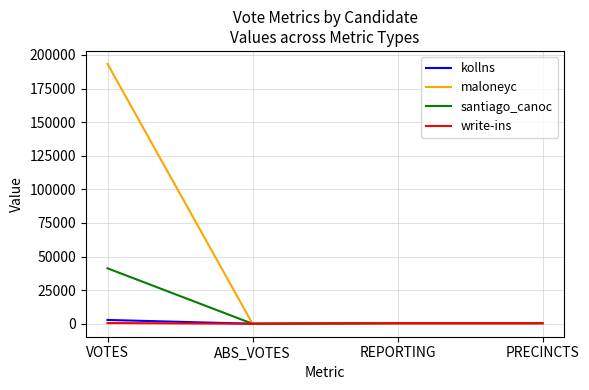

Which series has the largest range (max minus min)?

maloneyc